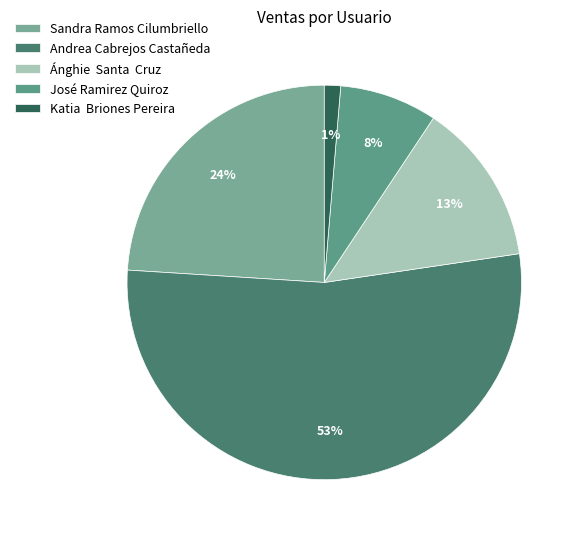

What percentage is the Sandra Ramos Cilumbriello slice, to the nearest percent?

24%